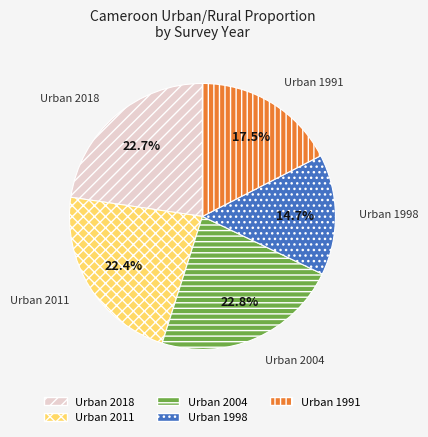

How many slices are in this pie chart?

5